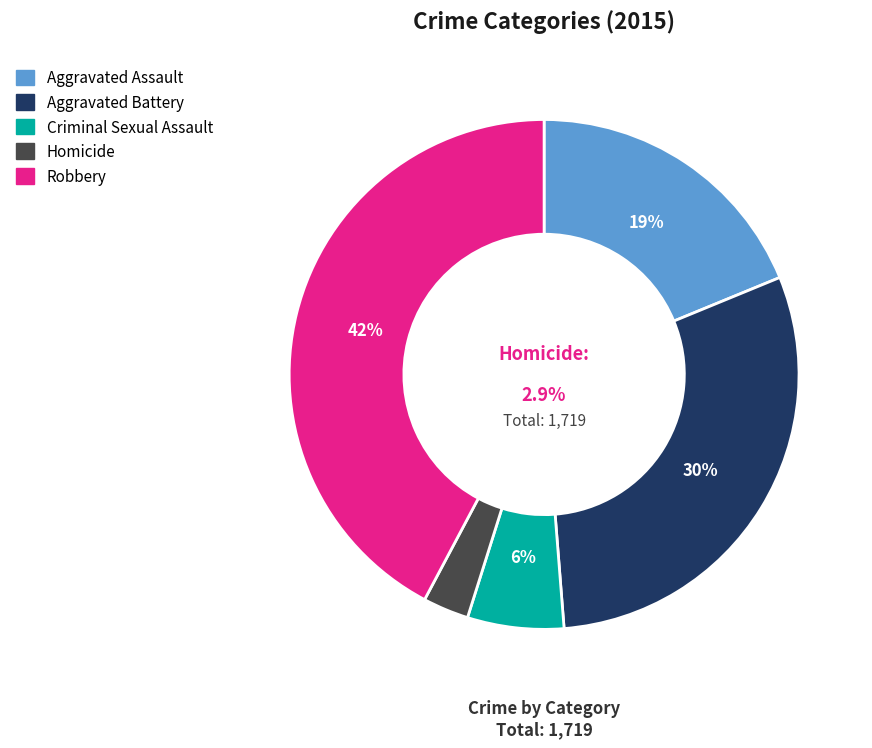

Does any single category account for the majority?

No